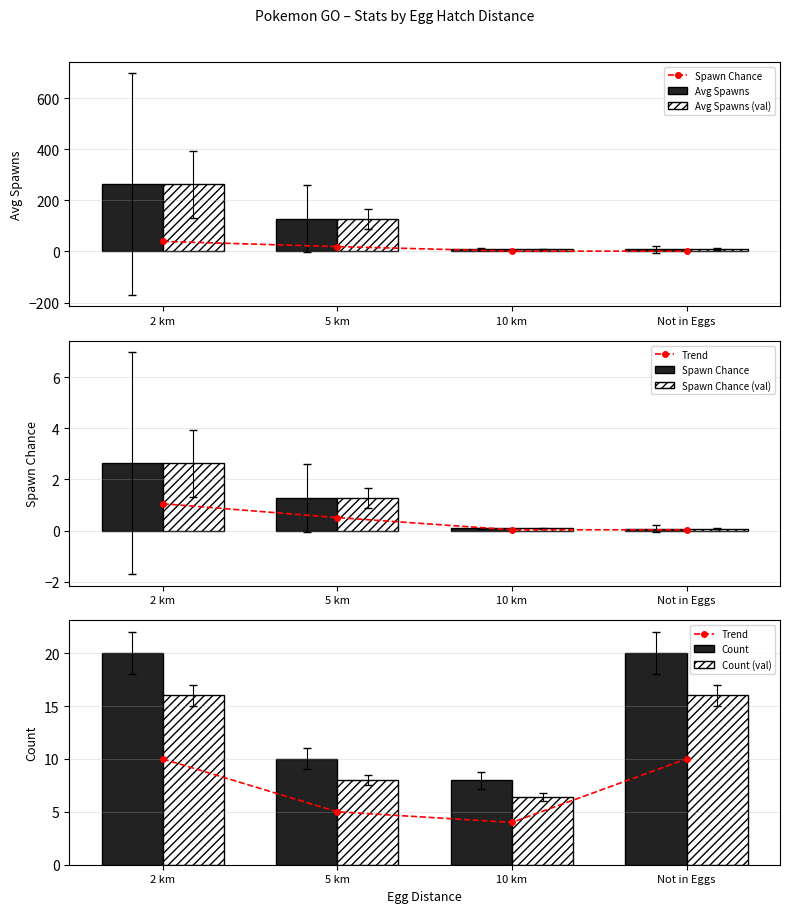

What is the maximum value for Avg Spawns?

263.1